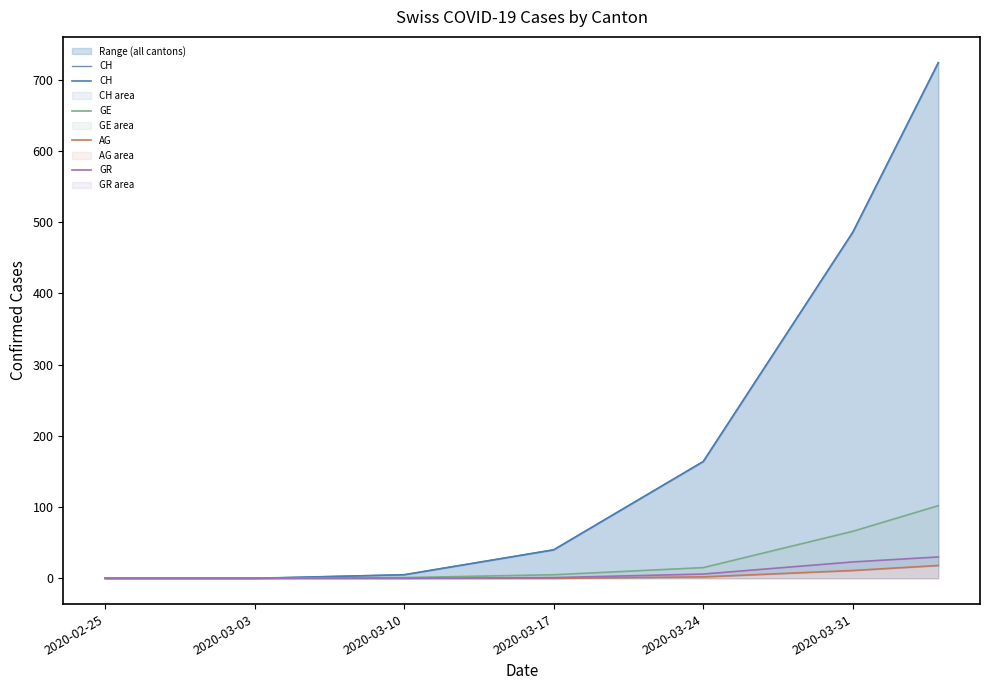

Rank the series at 2020-03-03 from lowest to highest value.

CH, GE, AG, GR